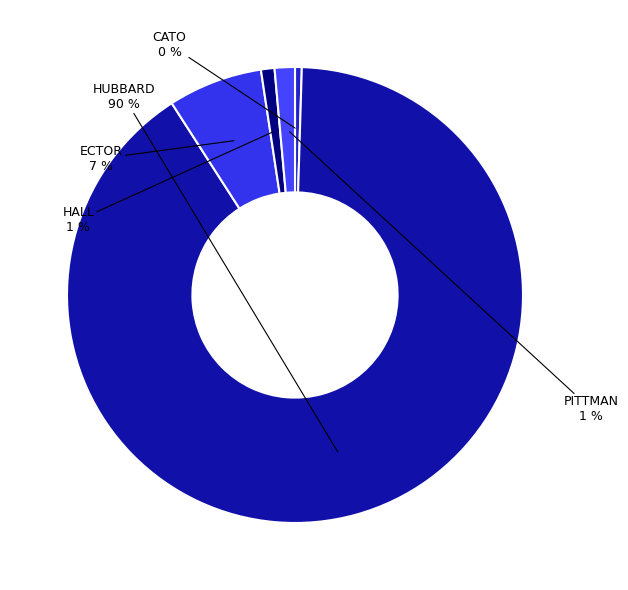

Count the number of slices in the pie.

5